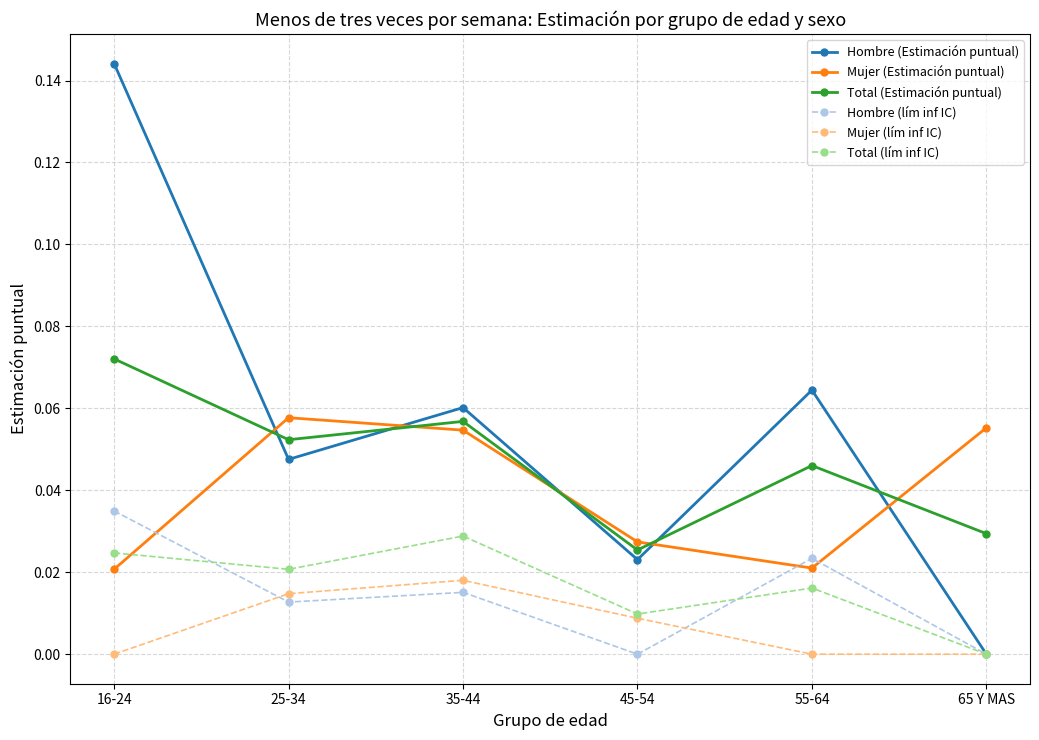

What is the label of the 4th point from the left?

45-54